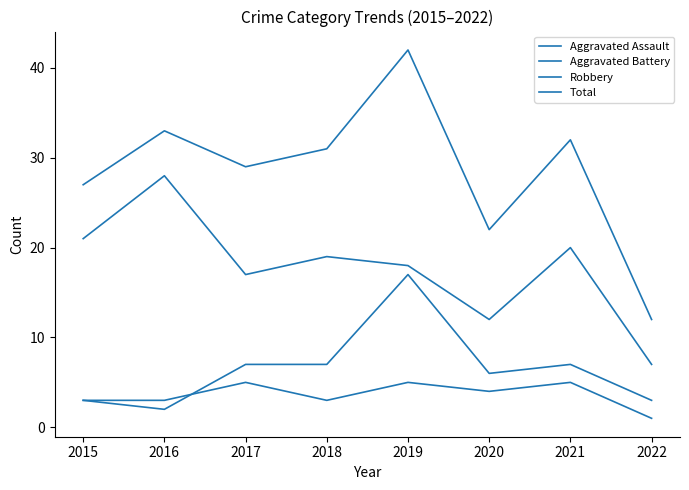

How many lines are shown in the chart?

4